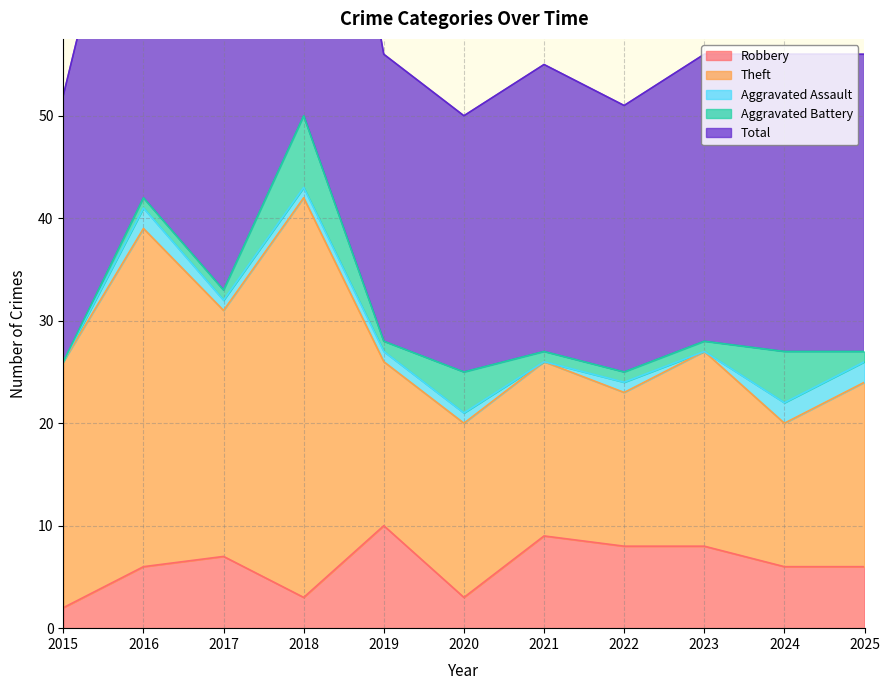

In Robbery, how many points are lower than both neighbors (excluding endpoints)?

2